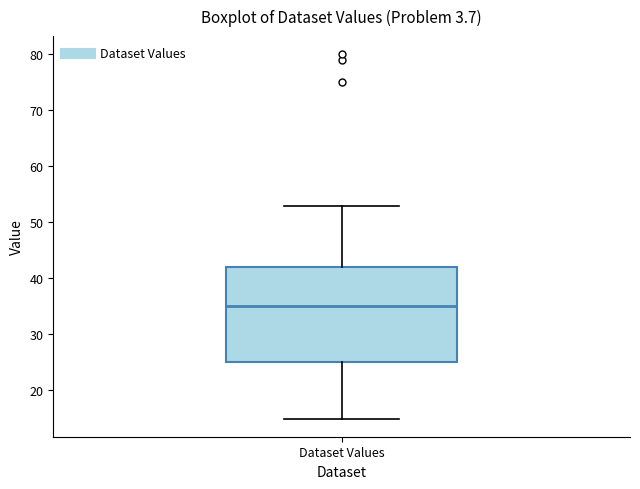

Where does the upper whisker of the box for Dataset Values end on the y-axis? The values are not printed on the chart, so give them approximately, as read against the axis.

53